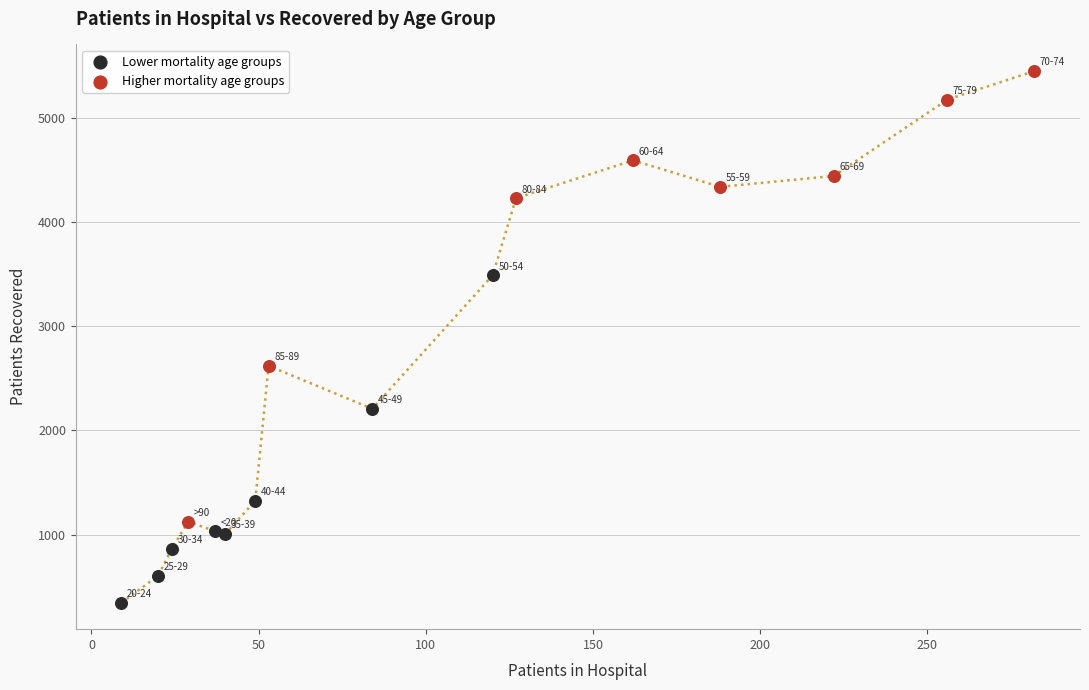

Which series contains the lowest Y value?

Lower mortality age groups